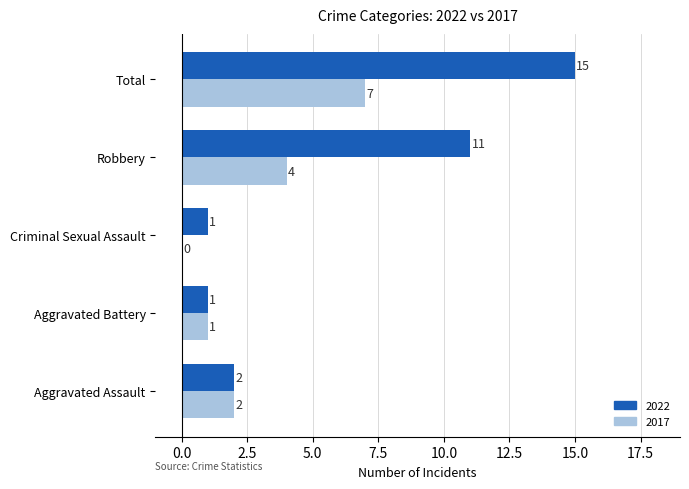

What are all the series names shown in the legend?

2022, 2017